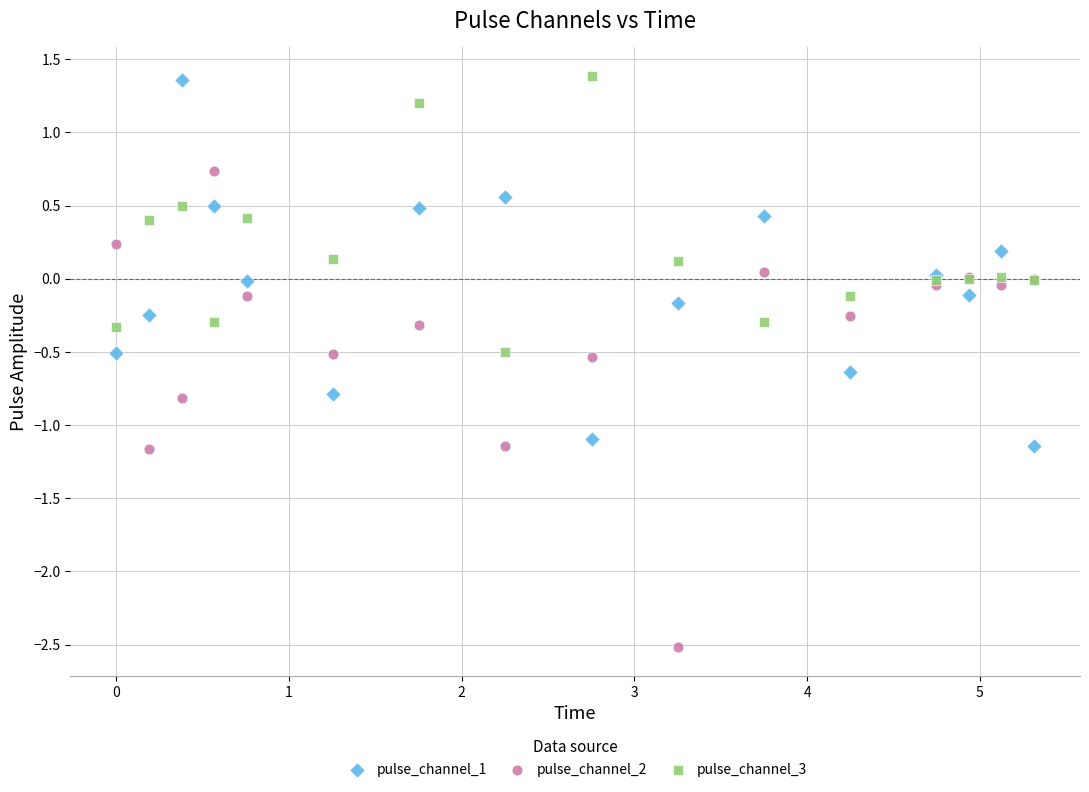

Which series contains the lowest Y value?

pulse_channel_2